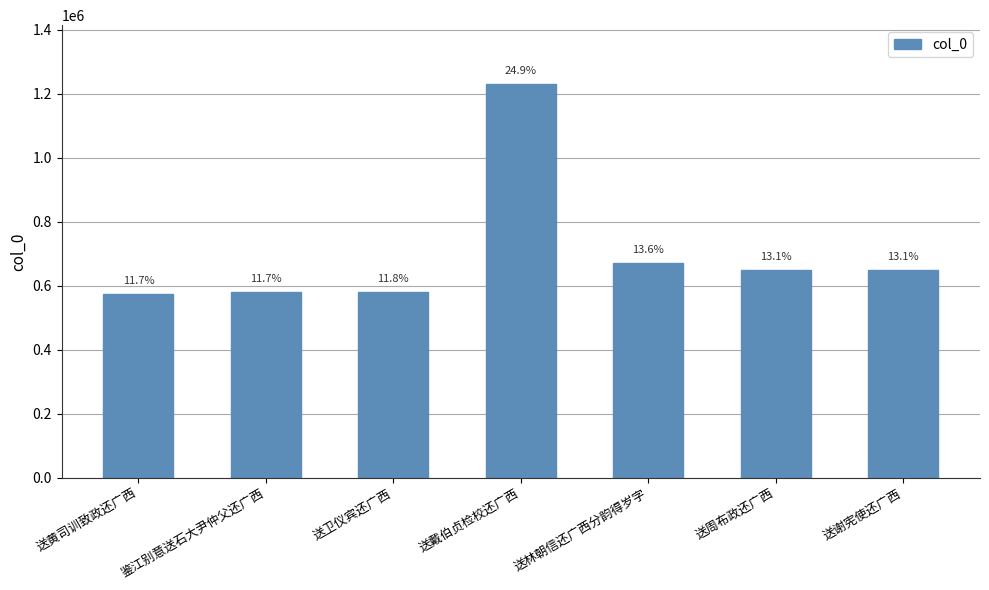

How many bars are there in total?

7